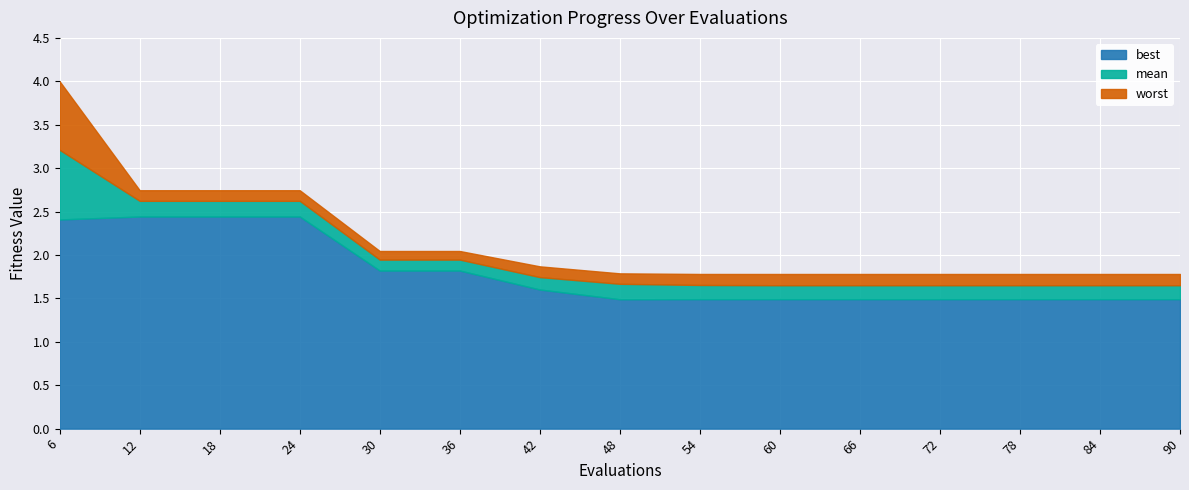

Which series has the largest range (max minus min)?

worst